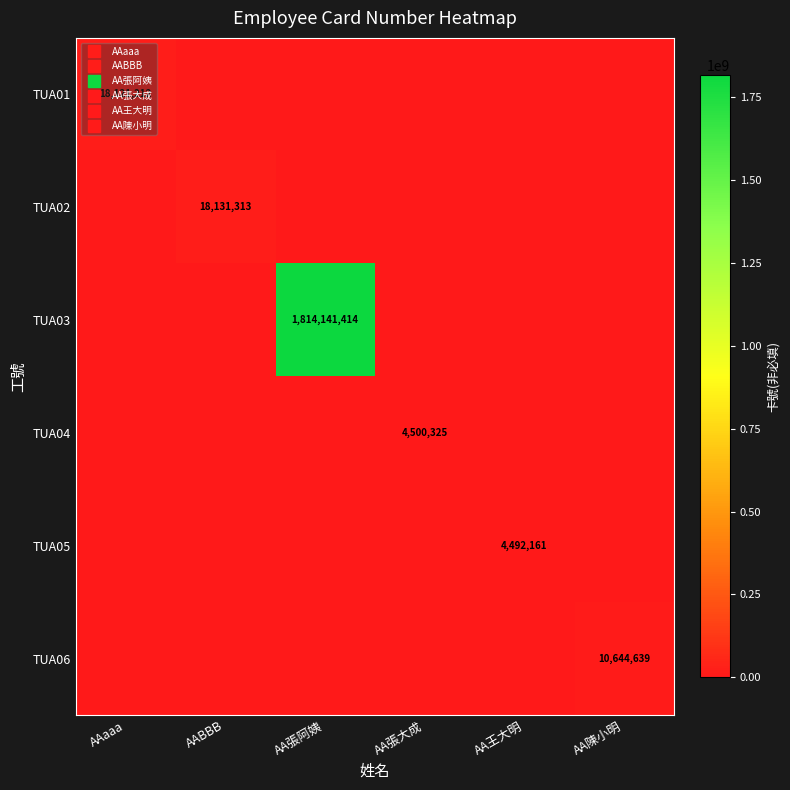

The TUA04 series shows 5857987 at AA張大成. True or false?

False